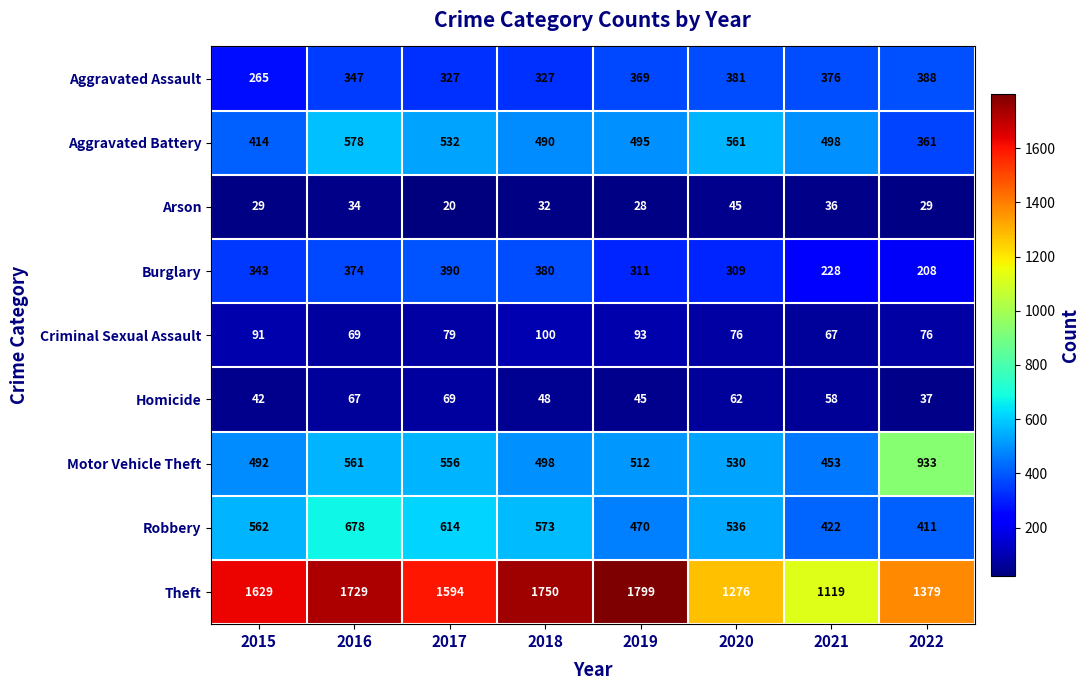

Count the number of categories in the chart.

8